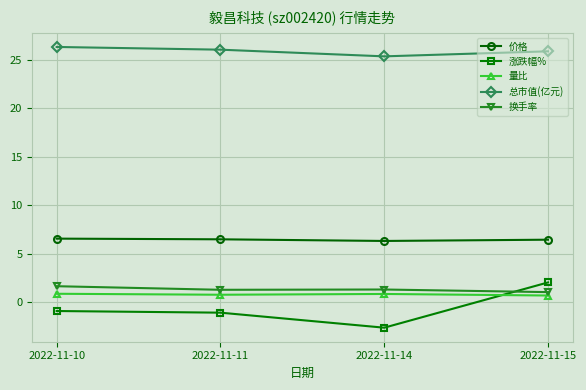

In 价格, how many points are lower than both neighbors (excluding endpoints)?

1